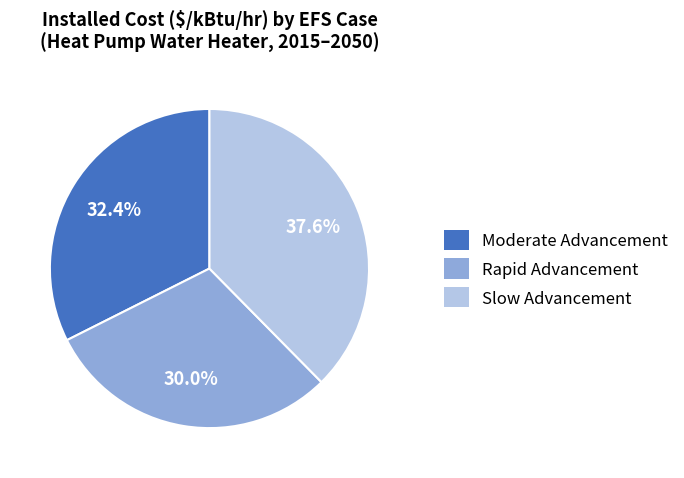

Rank the categories by value from highest to lowest.

Slow Advancement, Moderate Advancement, Rapid Advancement